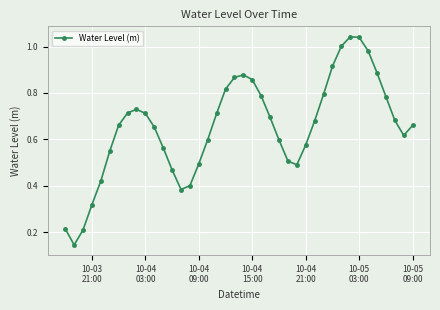

True or false: there are more than 0 points higher than both neighbors.

True